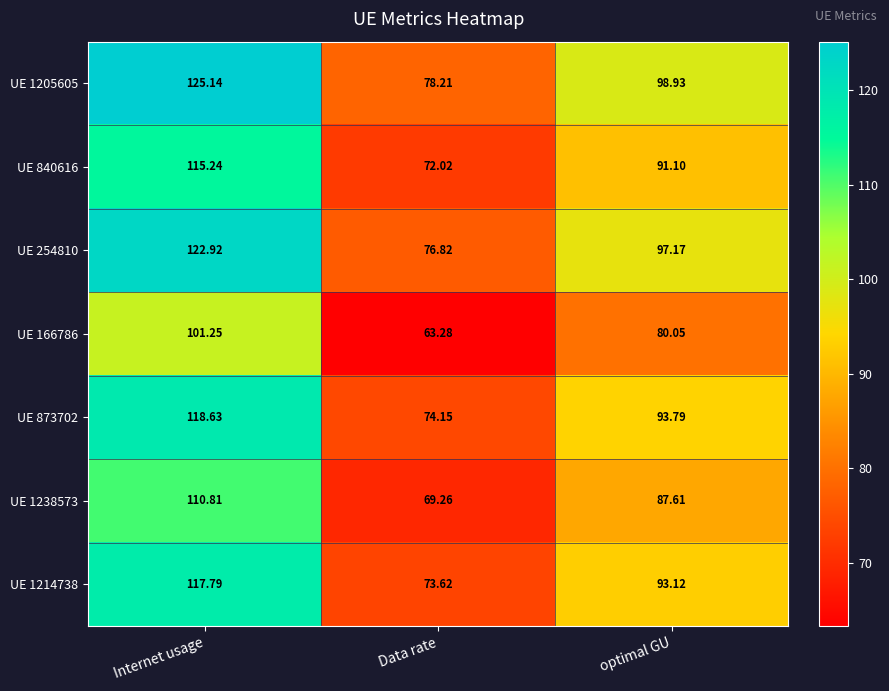

Rank the categories by UE 873702 value from lowest to highest.

Data rate, optimal GU, Internet usage